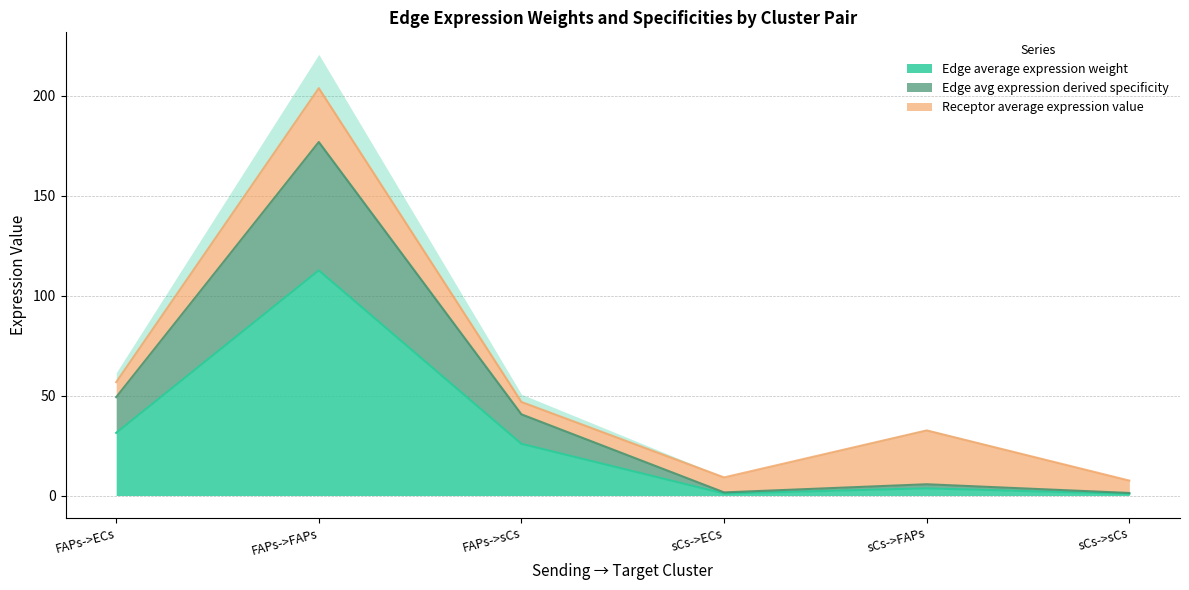

What value does the Edge average expression weight series have at FAPs->FAPs?

112.7